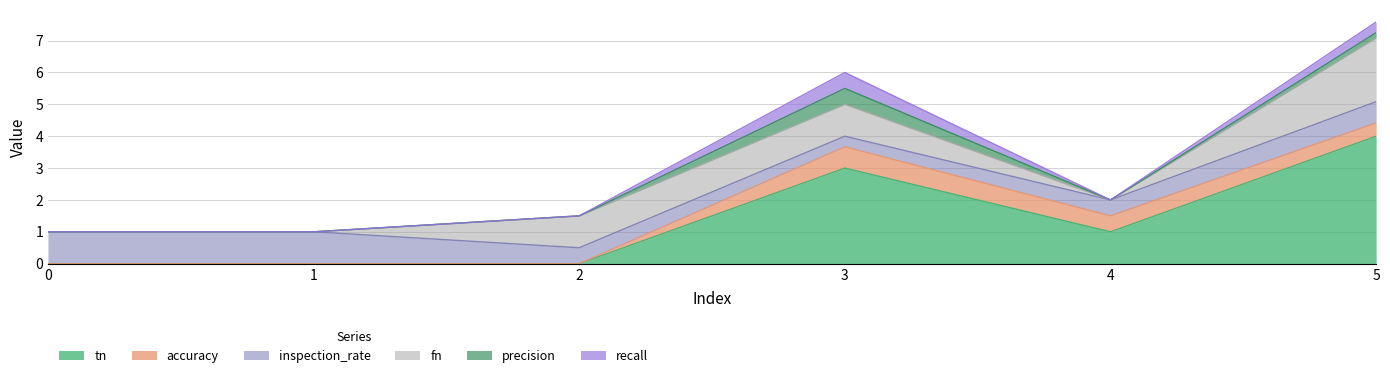

Count the tn values in the range 0 to 3.

5